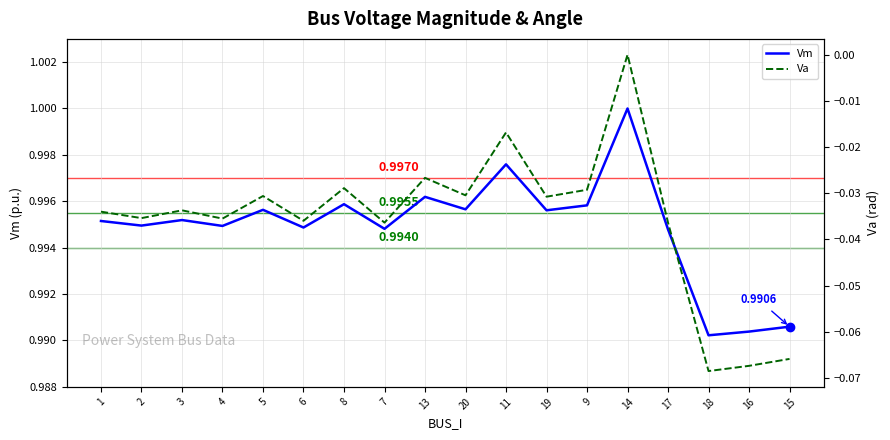

At which category does the chart reach its peak across all series?

14